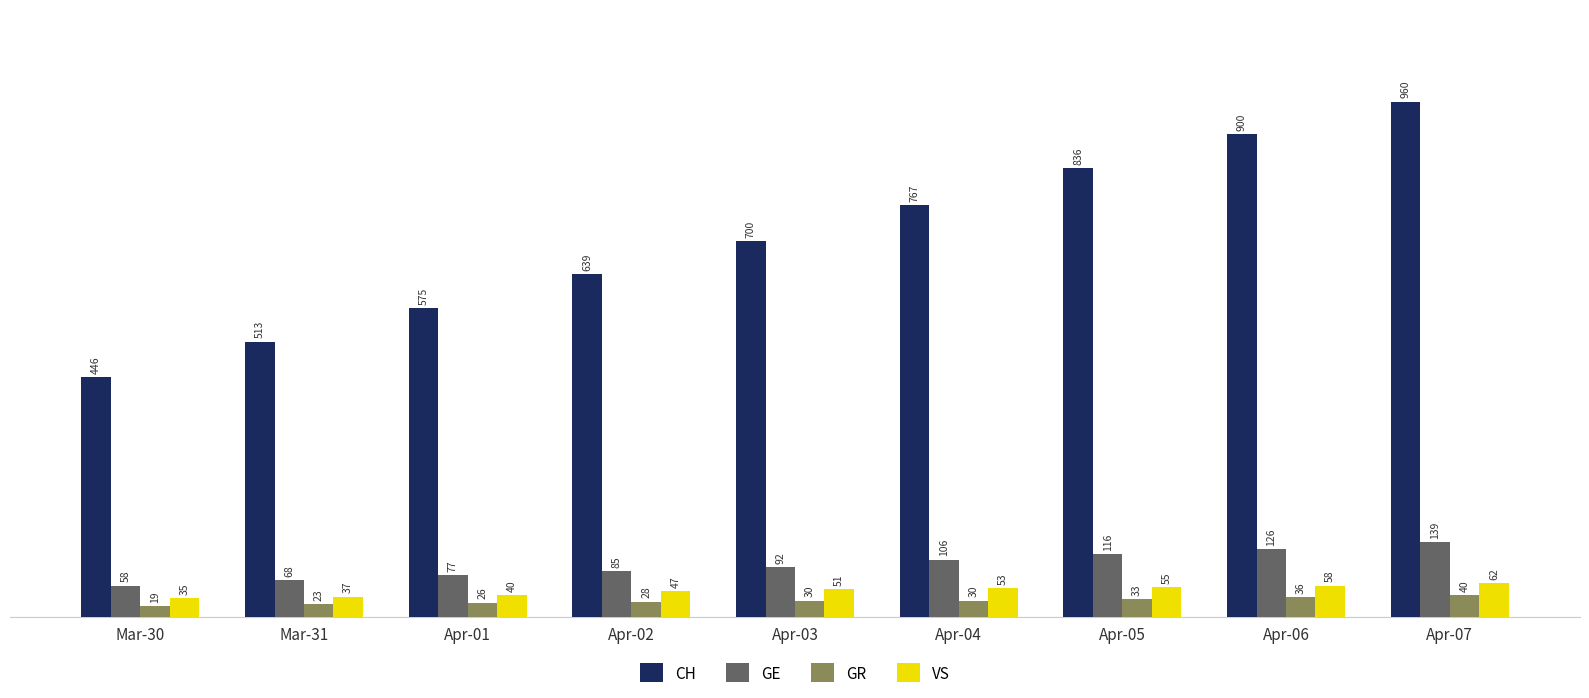

Does the chart contain any negative values?

No